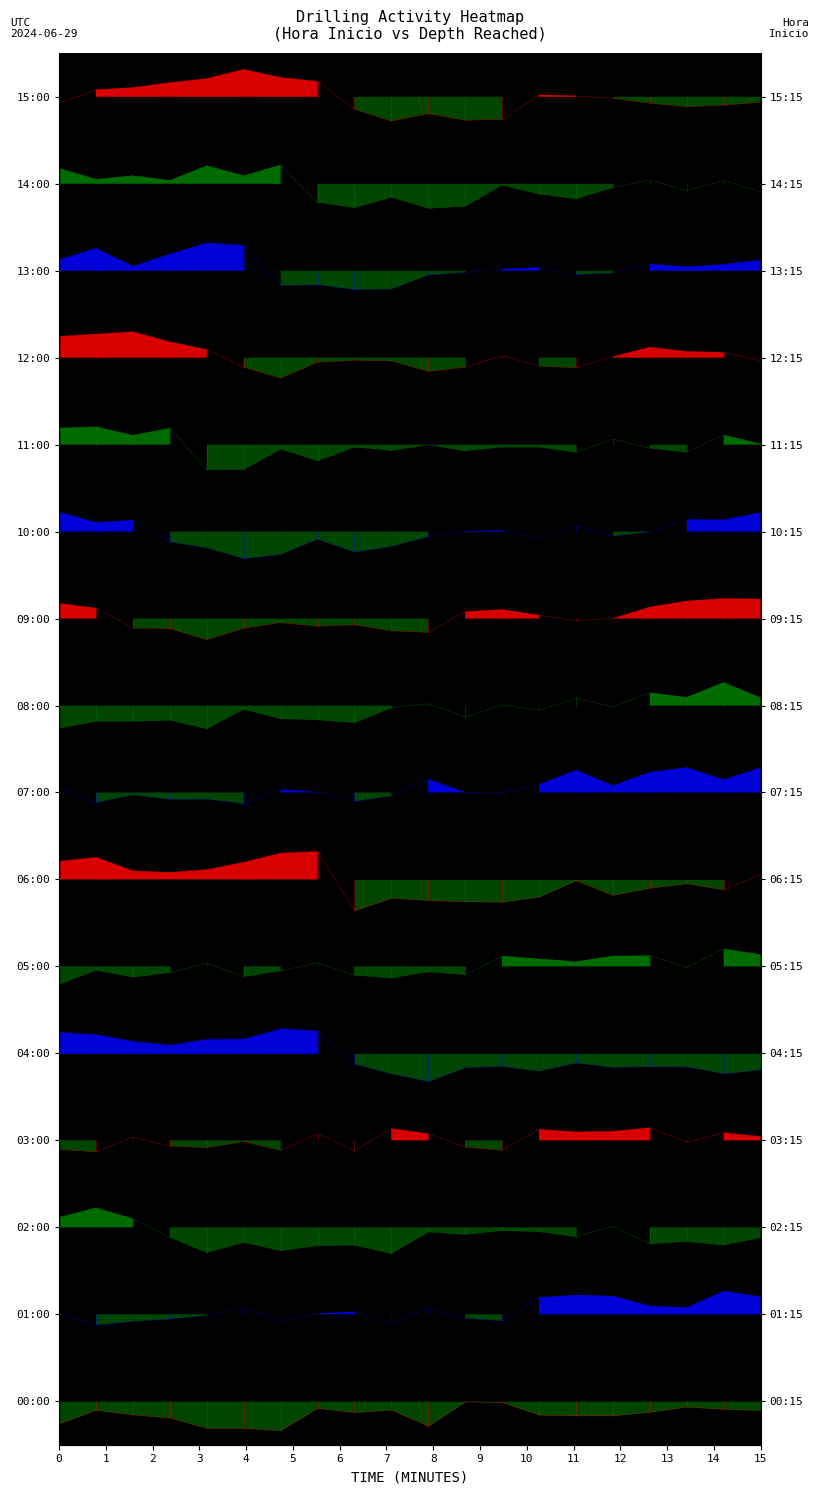

What is the smallest value displayed?

-0.3